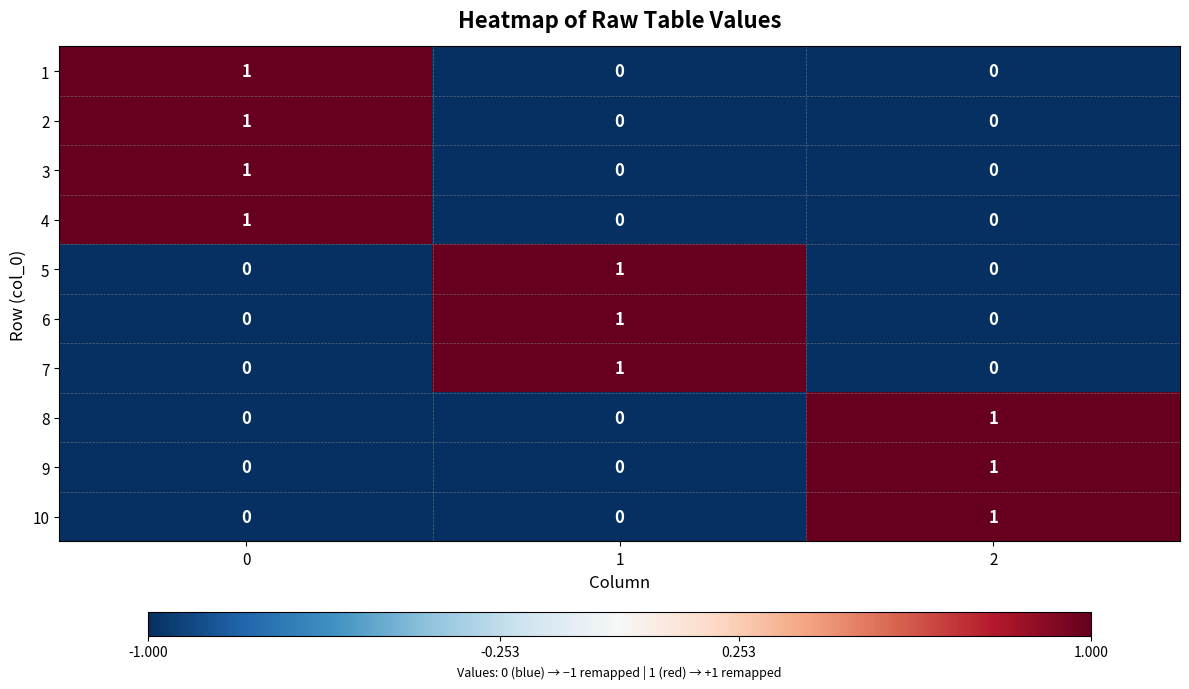

Is it true that 2 equals 0 at 1?

True